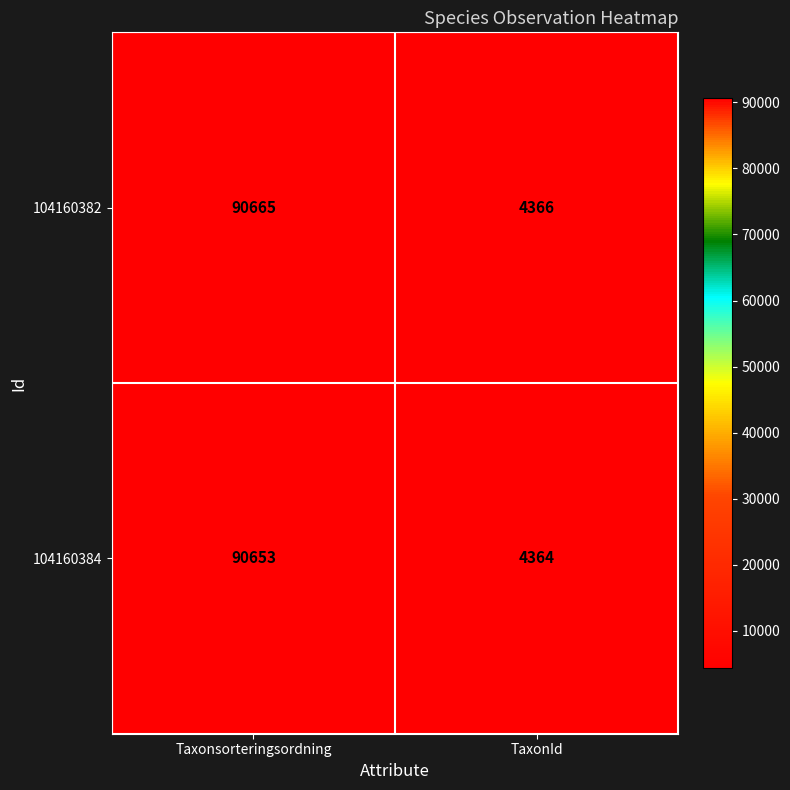

Reading left to right, list all the values displayed in this chart.

104160382: 90665	4366
104160384: 90653	4364